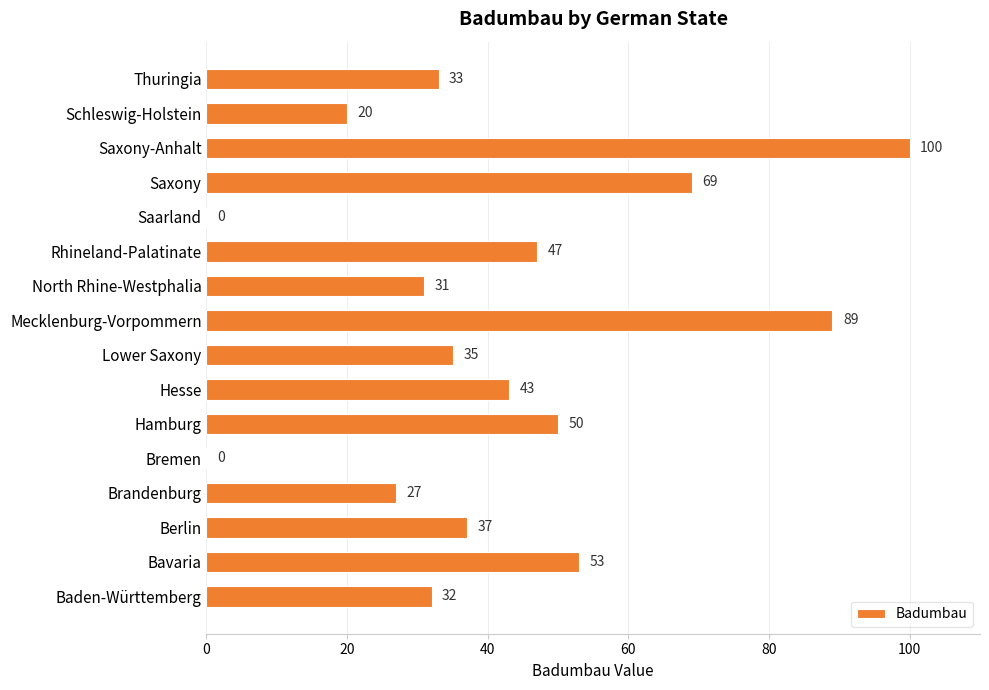

Reading bottom to top, transcribe all the data shown in this chart.

Baden-Württemberg=32	Bavaria=53	Berlin=37	Brandenburg=27	Bremen=0	Hamburg=50	Hesse=43	Lower Saxony=35	Mecklenburg-Vorpommern=89	North Rhine-Westphalia=31	Rhineland-Palatinate=47	Saarland=0	Saxony=69	Saxony-Anhalt=100	Schleswig-Holstein=20	Thuringia=33